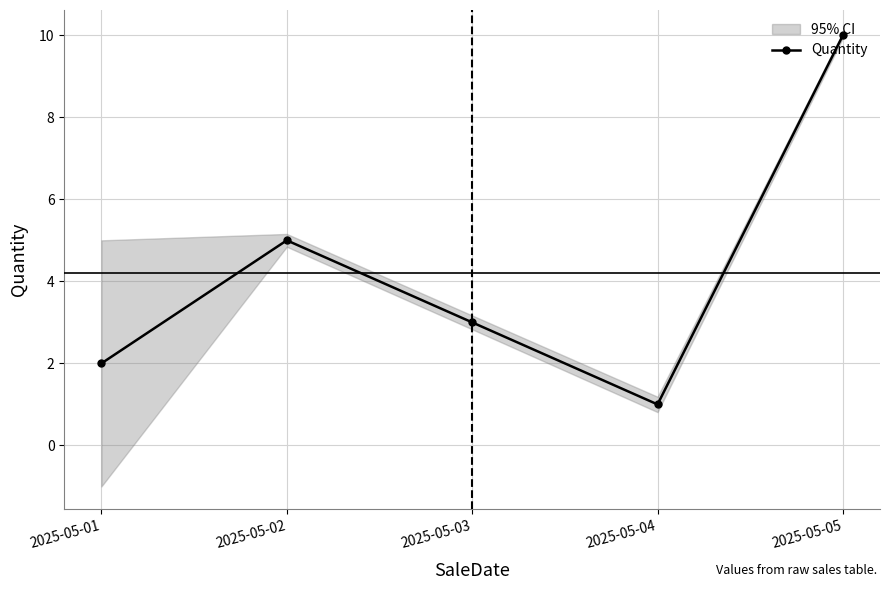

The value at 2025-05-02 is 5. True or false?

True